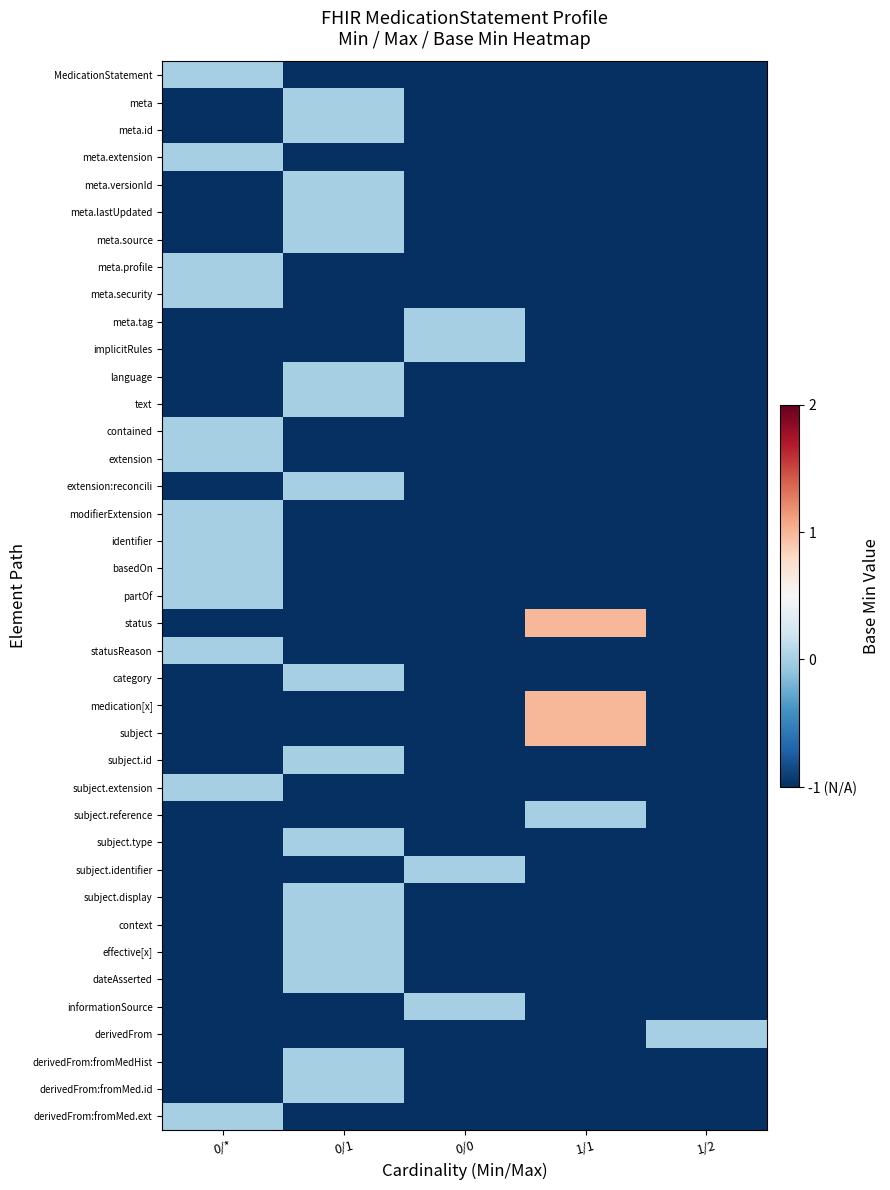

Reading left to right, list all the values displayed in this chart.

MedicationStatement: 0/*=0	0/1=-1	0/0=-1	1/1=-1	1/2=-1
meta: 0/*=-1	0/1=0	0/0=-1	1/1=-1	1/2=-1
meta.id: 0/*=-1	0/1=0	0/0=-1	1/1=-1	1/2=-1
meta.extension: 0/*=0	0/1=-1	0/0=-1	1/1=-1	1/2=-1
meta.versionId: 0/*=-1	0/1=0	0/0=-1	1/1=-1	1/2=-1
meta.lastUpdated: 0/*=-1	0/1=0	0/0=-1	1/1=-1	1/2=-1
meta.source: 0/*=-1	0/1=0	0/0=-1	1/1=-1	1/2=-1
meta.profile: 0/*=0	0/1=-1	0/0=-1	1/1=-1	1/2=-1
meta.security: 0/*=0	0/1=-1	0/0=-1	1/1=-1	1/2=-1
meta.tag: 0/*=-1	0/1=-1	0/0=0	1/1=-1	1/2=-1
implicitRules: 0/*=-1	0/1=-1	0/0=0	1/1=-1	1/2=-1
language: 0/*=-1	0/1=0	0/0=-1	1/1=-1	1/2=-1
text: 0/*=-1	0/1=0	0/0=-1	1/1=-1	1/2=-1
contained: 0/*=0	0/1=-1	0/0=-1	1/1=-1	1/2=-1
extension: 0/*=0	0/1=-1	0/0=-1	1/1=-1	1/2=-1
extension:reconcili: 0/*=-1	0/1=0	0/0=-1	1/1=-1	1/2=-1
modifierExtension: 0/*=0	0/1=-1	0/0=-1	1/1=-1	1/2=-1
identifier: 0/*=0	0/1=-1	0/0=-1	1/1=-1	1/2=-1
basedOn: 0/*=0	0/1=-1	0/0=-1	1/1=-1	1/2=-1
partOf: 0/*=0	0/1=-1	0/0=-1	1/1=-1	1/2=-1
status: 0/*=-1	0/1=-1	0/0=-1	1/1=1	1/2=-1
statusReason: 0/*=0	0/1=-1	0/0=-1	1/1=-1	1/2=-1
category: 0/*=-1	0/1=0	0/0=-1	1/1=-1	1/2=-1
medication[x]: 0/*=-1	0/1=-1	0/0=-1	1/1=1	1/2=-1
subject: 0/*=-1	0/1=-1	0/0=-1	1/1=1	1/2=-1
subject.id: 0/*=-1	0/1=0	0/0=-1	1/1=-1	1/2=-1
subject.extension: 0/*=0	0/1=-1	0/0=-1	1/1=-1	1/2=-1
subject.reference: 0/*=-1	0/1=-1	0/0=-1	1/1=0	1/2=-1
subject.type: 0/*=-1	0/1=0	0/0=-1	1/1=-1	1/2=-1
subject.identifier: 0/*=-1	0/1=-1	0/0=0	1/1=-1	1/2=-1
subject.display: 0/*=-1	0/1=0	0/0=-1	1/1=-1	1/2=-1
context: 0/*=-1	0/1=0	0/0=-1	1/1=-1	1/2=-1
effective[x]: 0/*=-1	0/1=0	0/0=-1	1/1=-1	1/2=-1
dateAsserted: 0/*=-1	0/1=0	0/0=-1	1/1=-1	1/2=-1
informationSource: 0/*=-1	0/1=-1	0/0=0	1/1=-1	1/2=-1
derivedFrom: 0/*=-1	0/1=-1	0/0=-1	1/1=-1	1/2=0
derivedFrom:fromMedHist: 0/*=-1	0/1=0	0/0=-1	1/1=-1	1/2=-1
derivedFrom:fromMed.id: 0/*=-1	0/1=0	0/0=-1	1/1=-1	1/2=-1
derivedFrom:fromMed.ext: 0/*=0	0/1=-1	0/0=-1	1/1=-1	1/2=-1